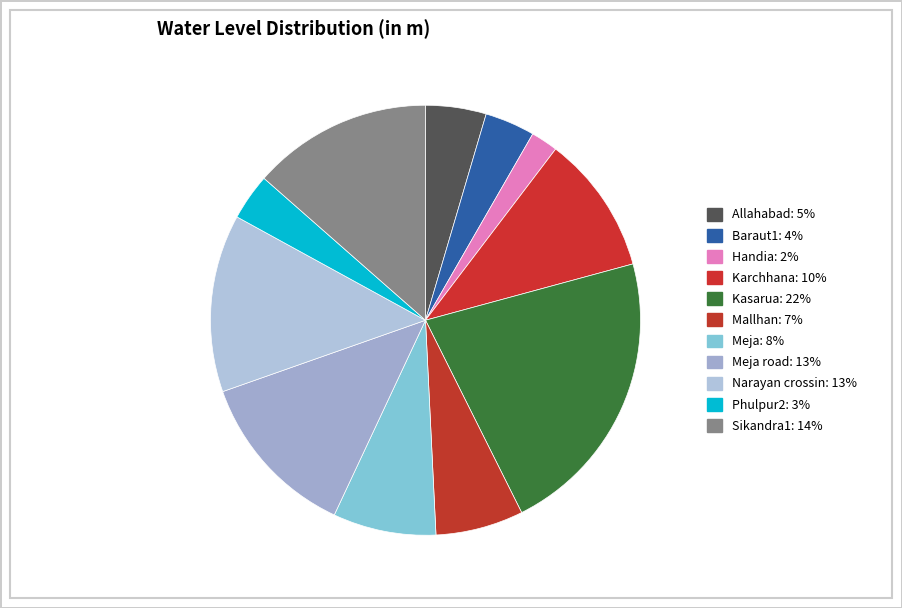

Which slice is the largest?

Kasarua